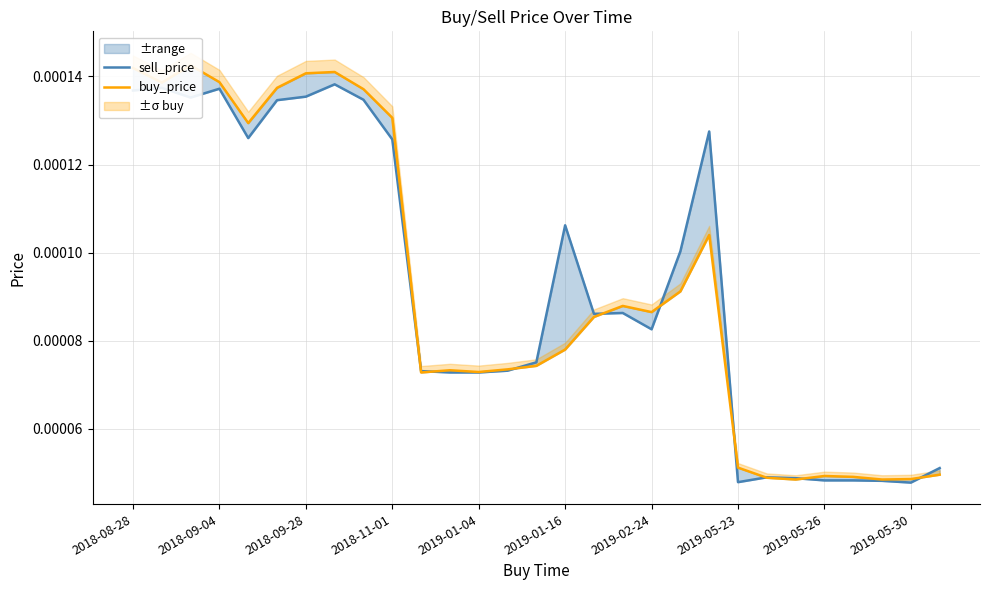

The value of buy_price at 16 is 0.0. True or false?

True